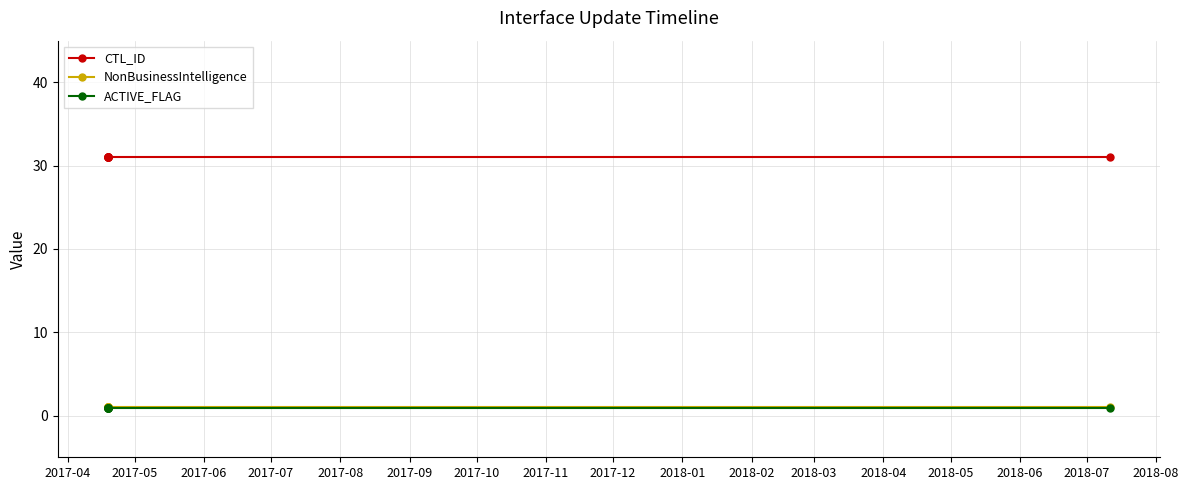

Is this an area chart (filled region under the line)?

No